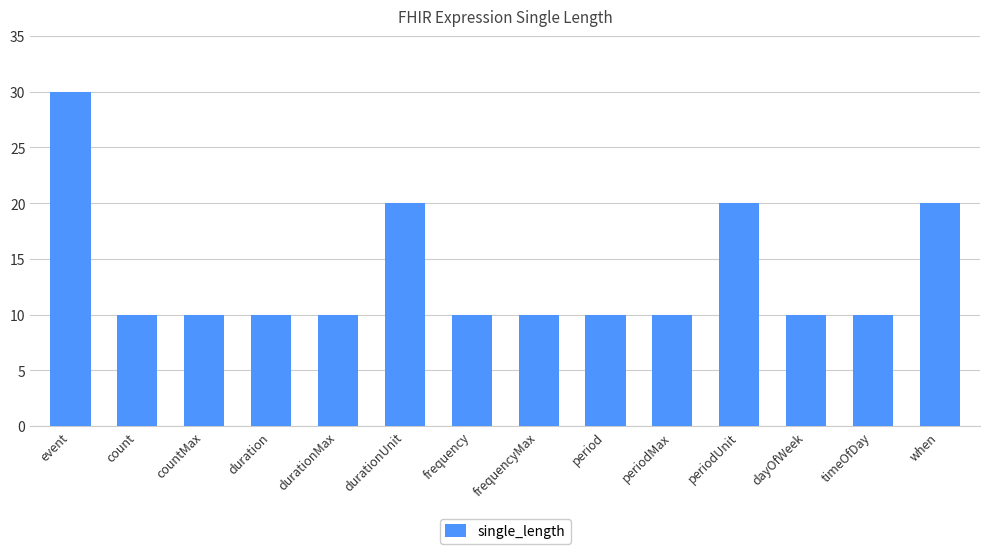

Count the number of data series in this chart.

1